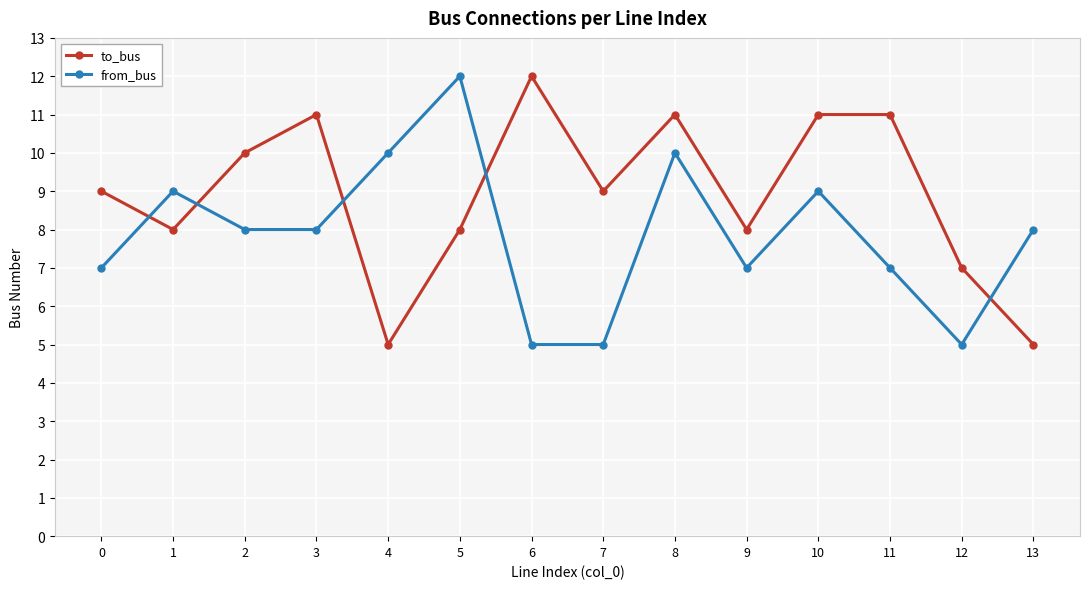

What is the sum of all from_bus values?

110